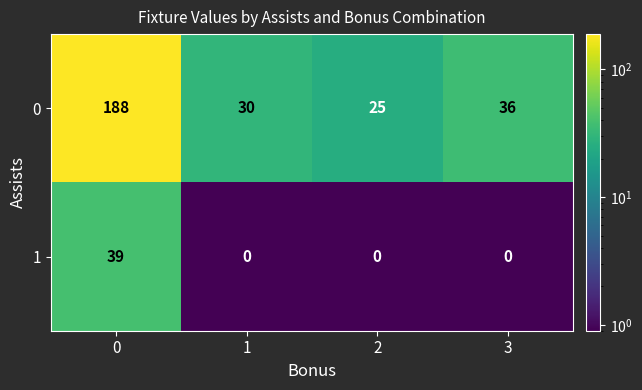

What is the approximate value of 0 at 2, to the nearest 5?

25